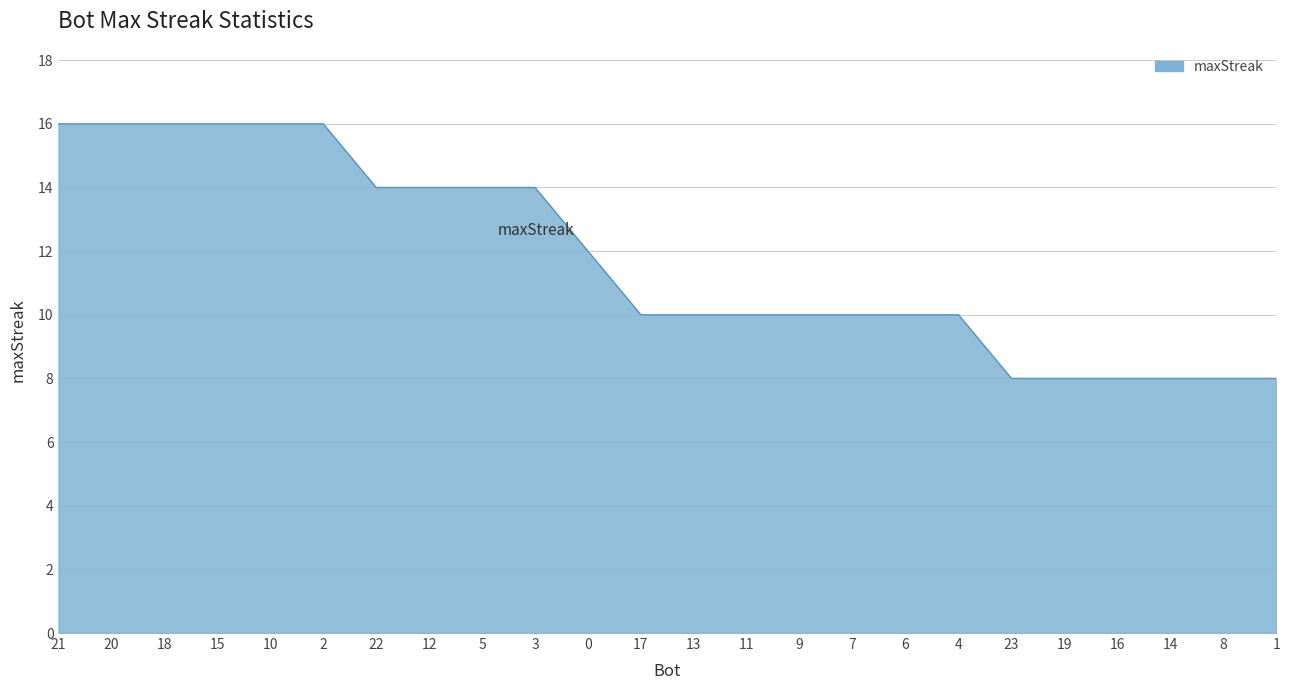

The value at 0 is 7. True or false?

False